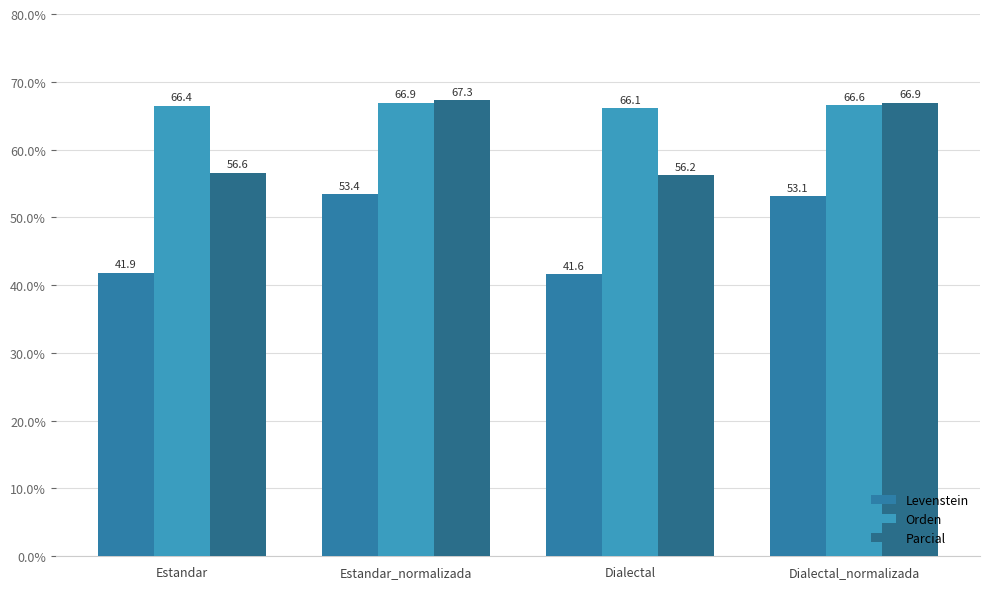

Count the number of data series in this chart.

3